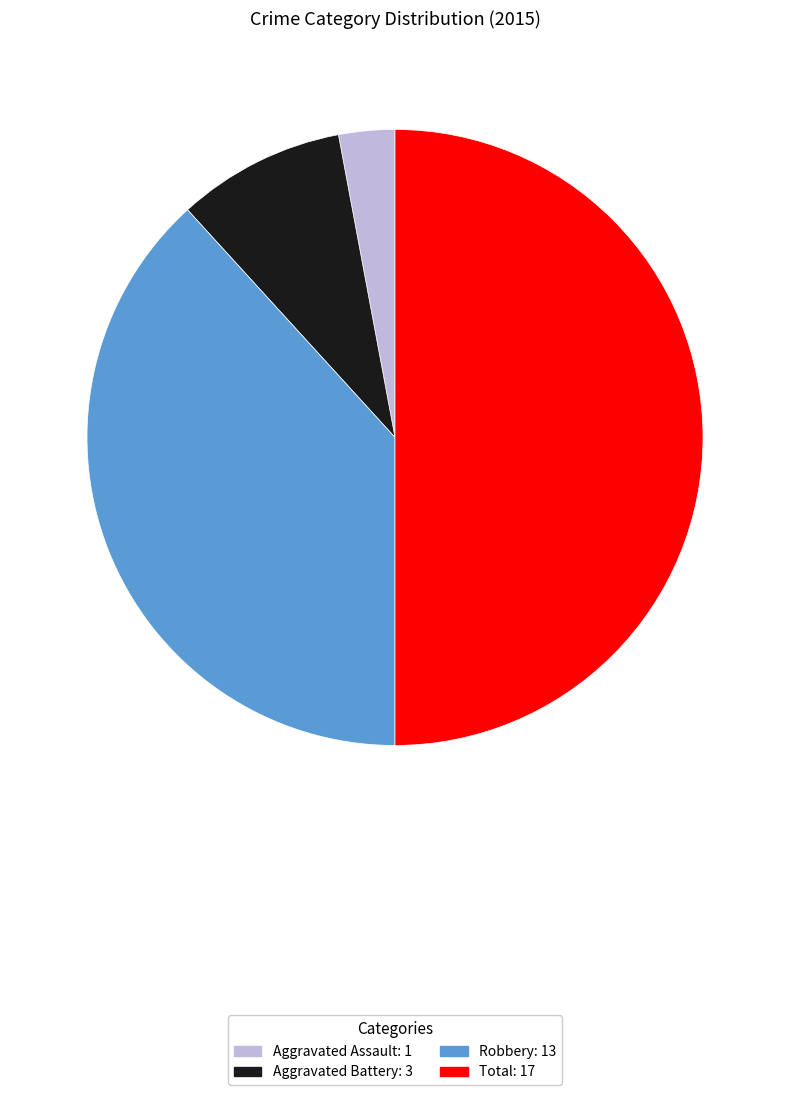

Is it true that Aggravated Assault is 3% of the pie?

True